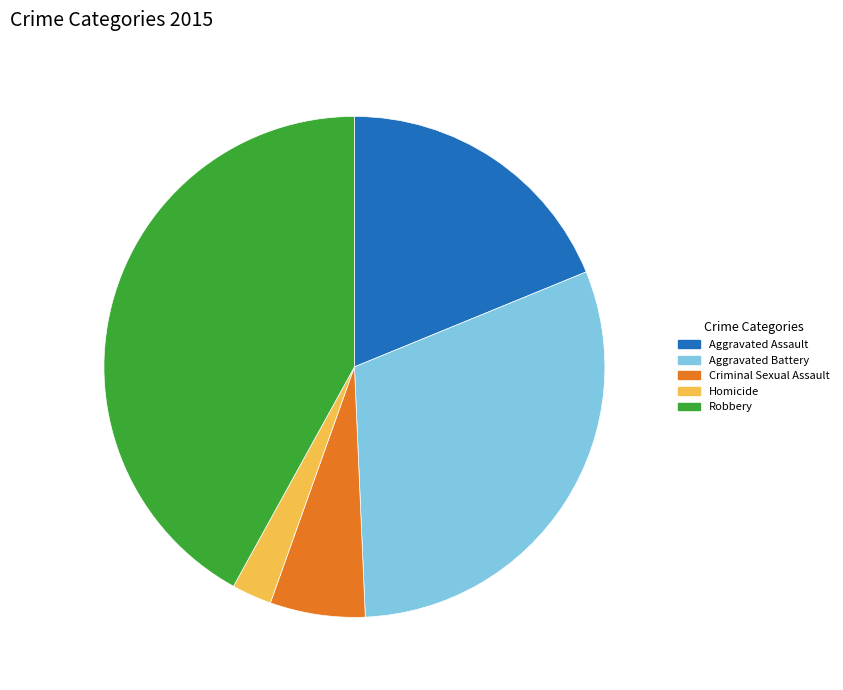

Between Homicide and Aggravated Assault, which is larger?

Aggravated Assault